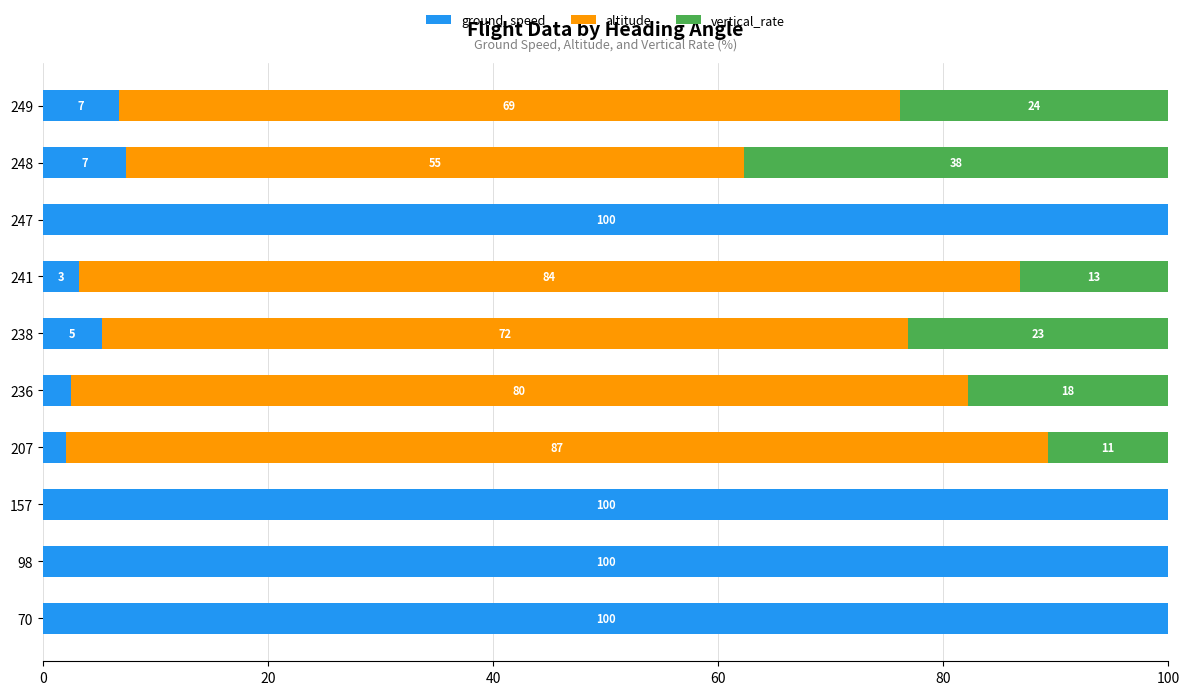

How many series are shown in this chart?

3